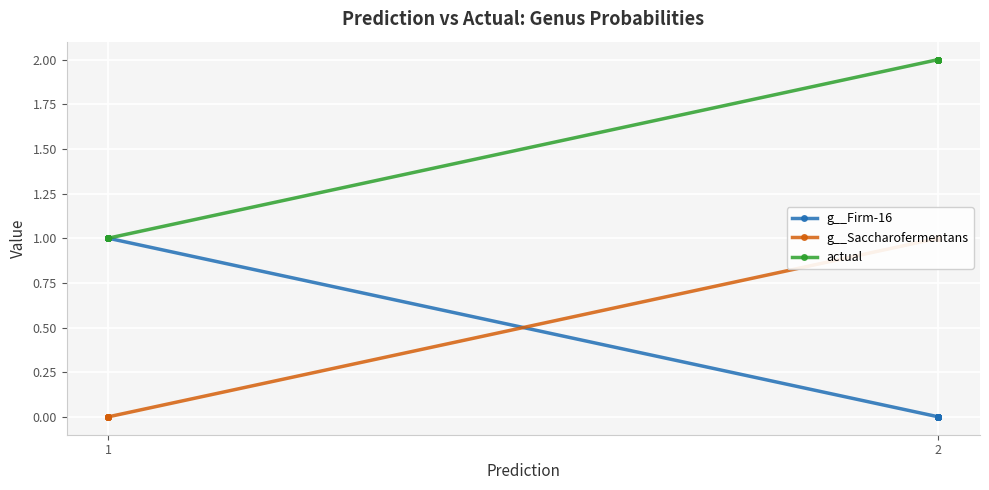

What is the difference between the maximum and minimum values in the g__Firm-16 series?

1.0